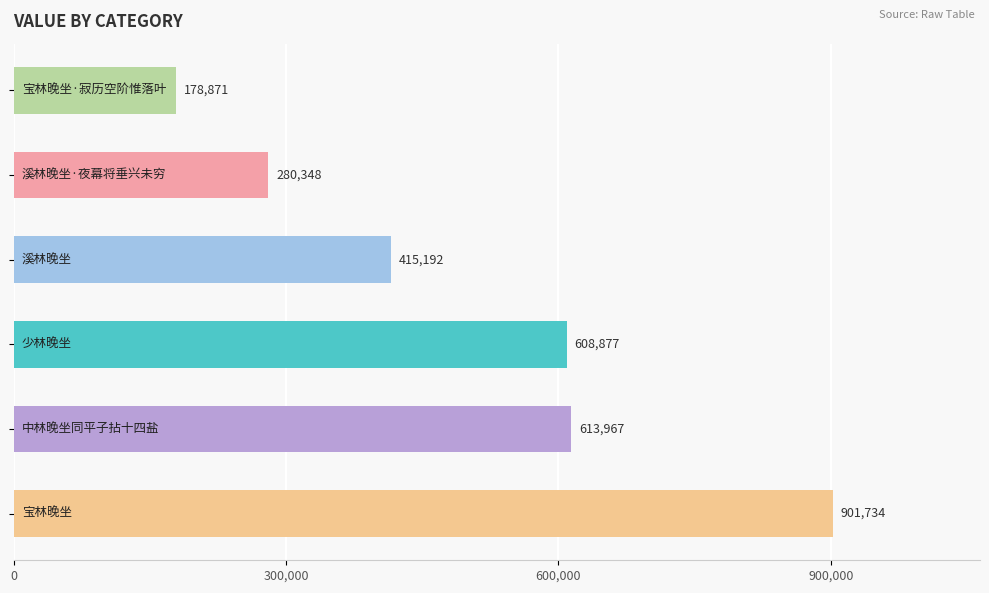

What is the average value?

499832